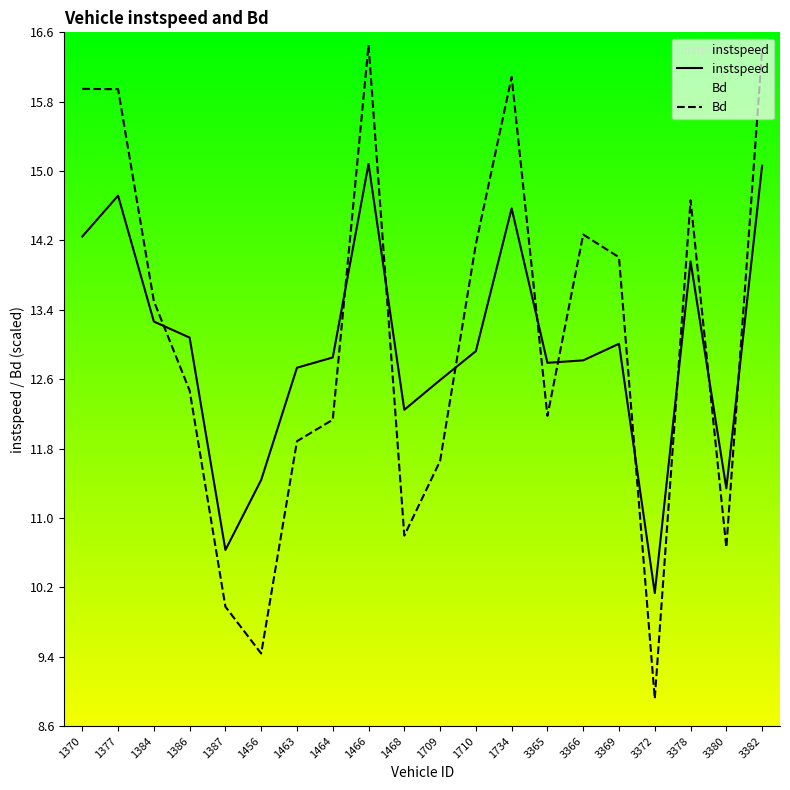

Which series has the largest range (max minus min)?

Bd